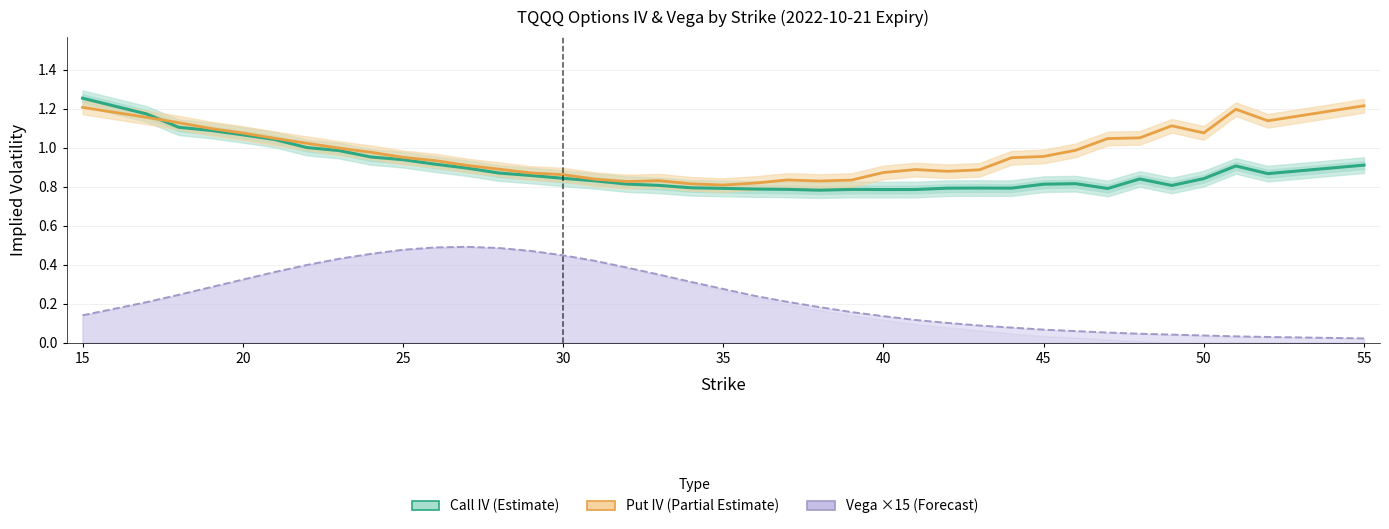

What is the average value of the Call Vega ×15 (Forecast) series?

0.2